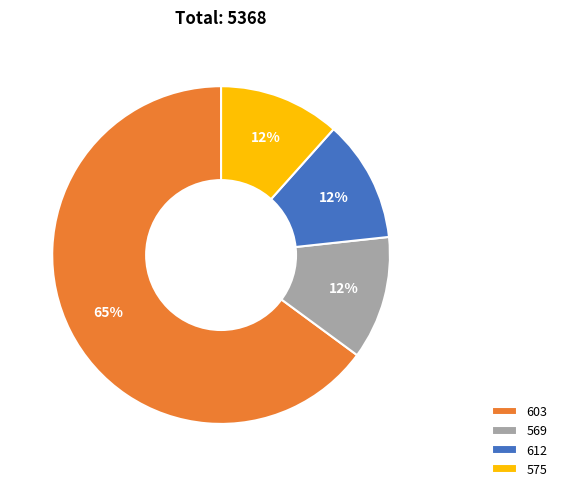

What is the largest slice in the pie chart?

603